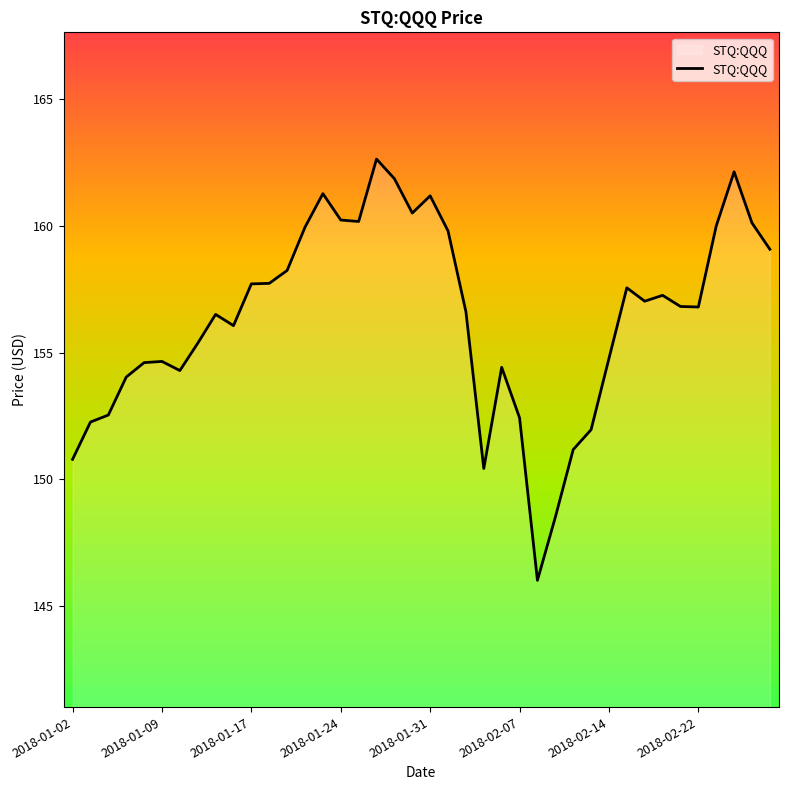

What is the average value?

156.4